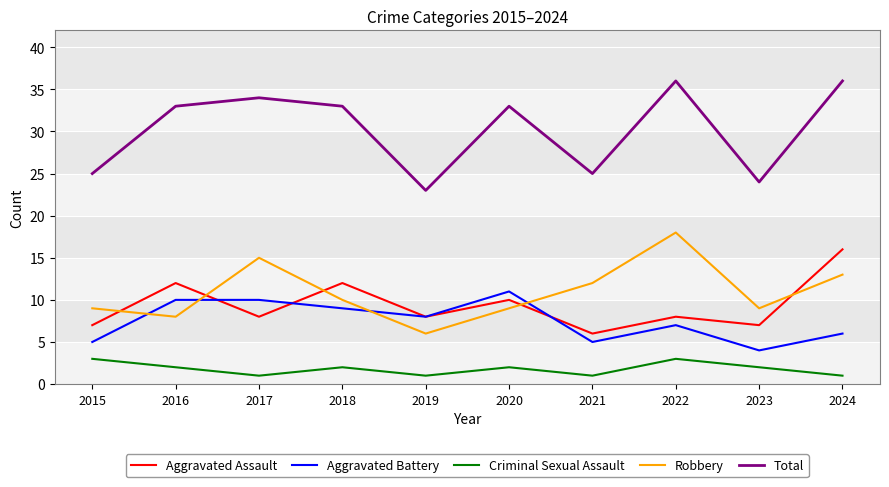

The Criminal Sexual Assault series shows 1 at 2024. True or false?

True